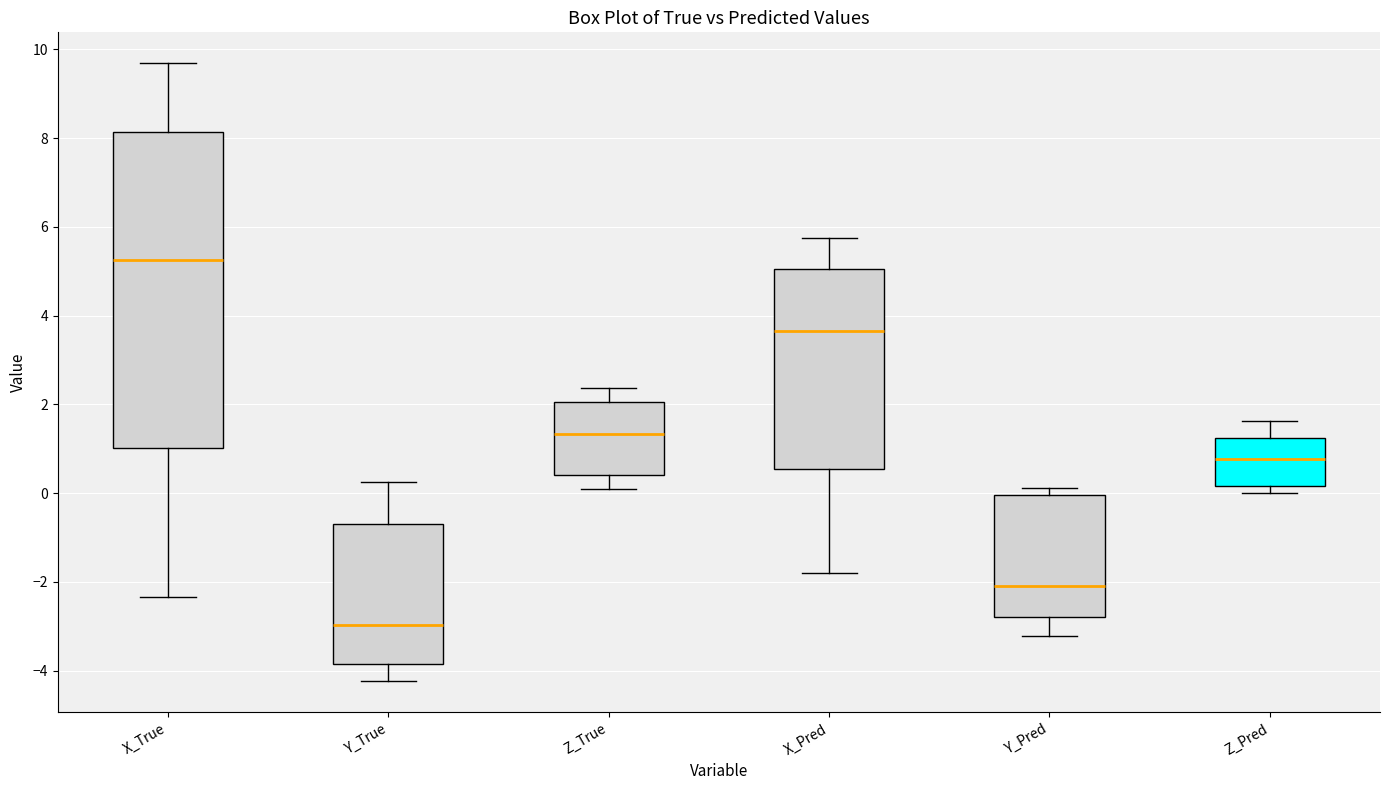

Comparing the boxes themselves (not the whiskers), which one is the tallest?

X_True